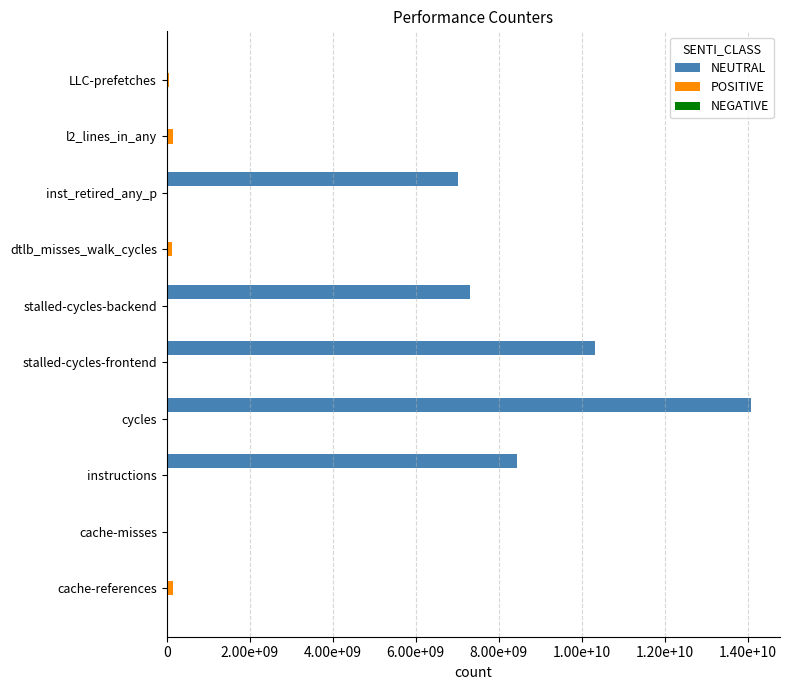

What position from the left is 1.40e+10?

8